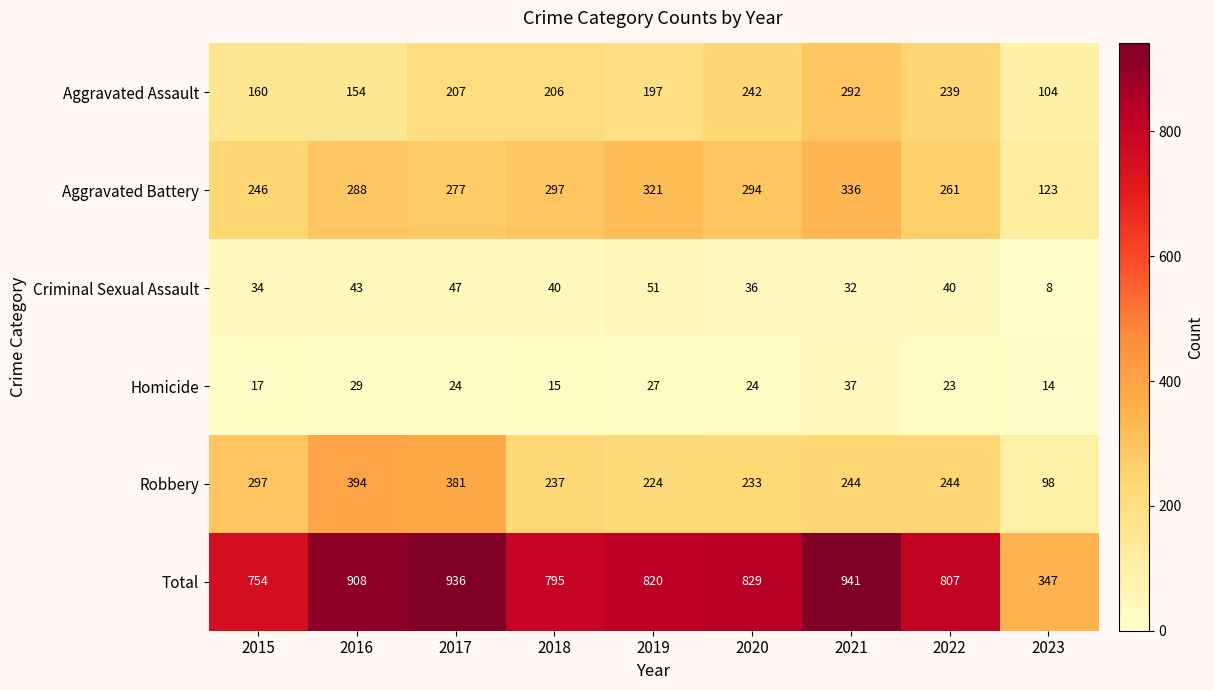

Is it true that Criminal Sexual Assault equals 75 at 2019?

False